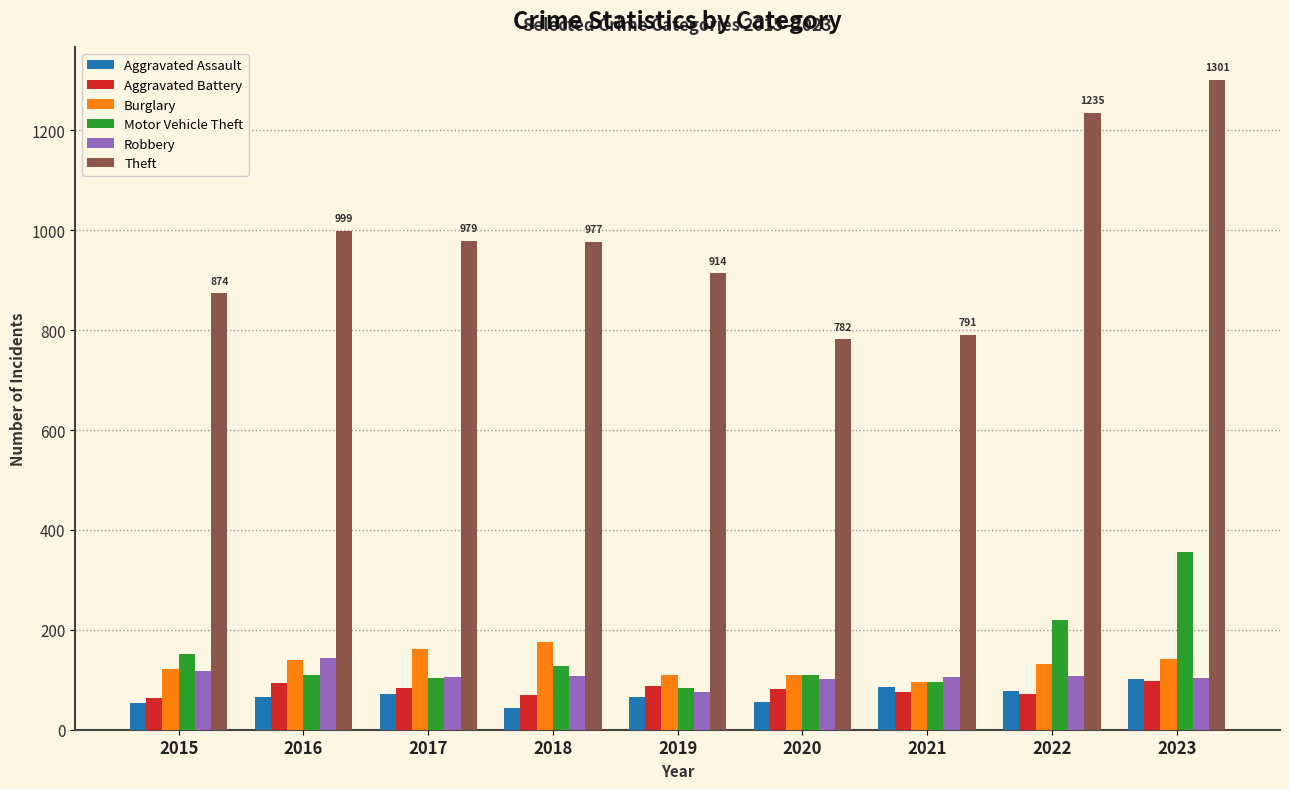

What is the value of the Burglary bar at the 5th from the left?

110